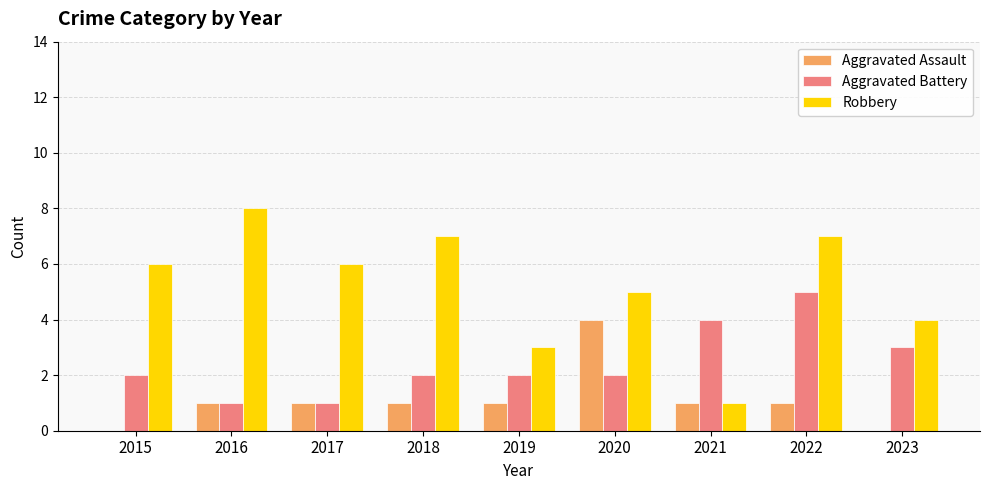

What is the total value across all series at 2018?

10